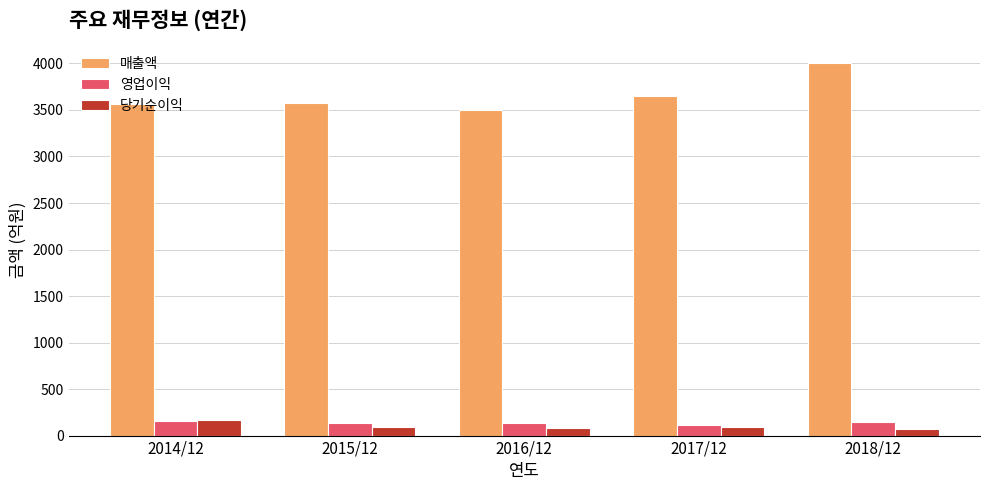

Is it true that 매출액 equals 4004 at 2018/12?

True